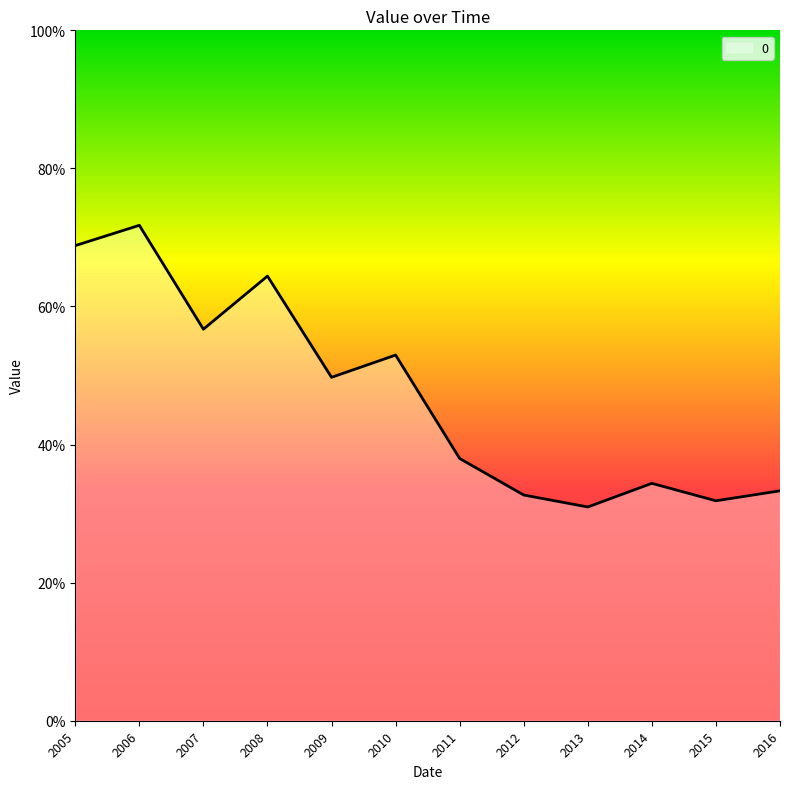

List the labels in order of value, largest first.

2006, 2005, 2008, 2007, 2010, 2009, 2011, 2014, 2016, 2012, 2015, 2013